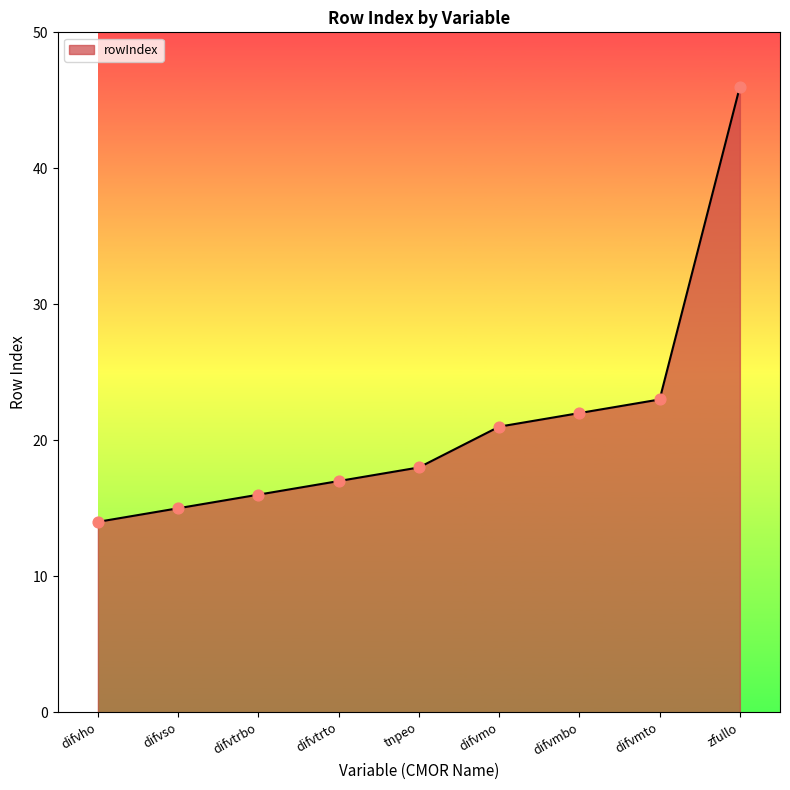

Which has a higher value, difvmo or difvmbo?

difvmbo